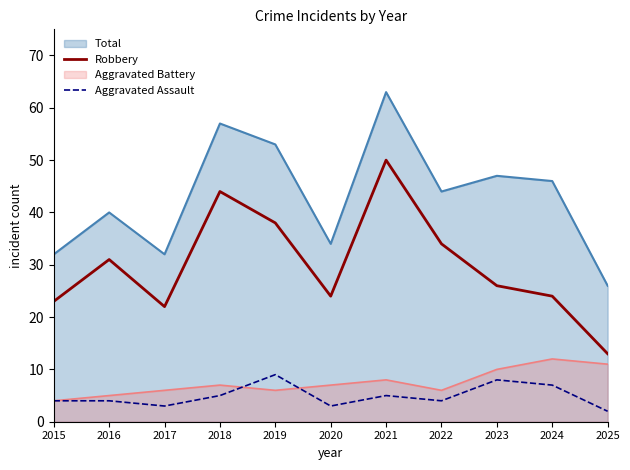

Which label corresponds to the smallest value in the chart?

2025